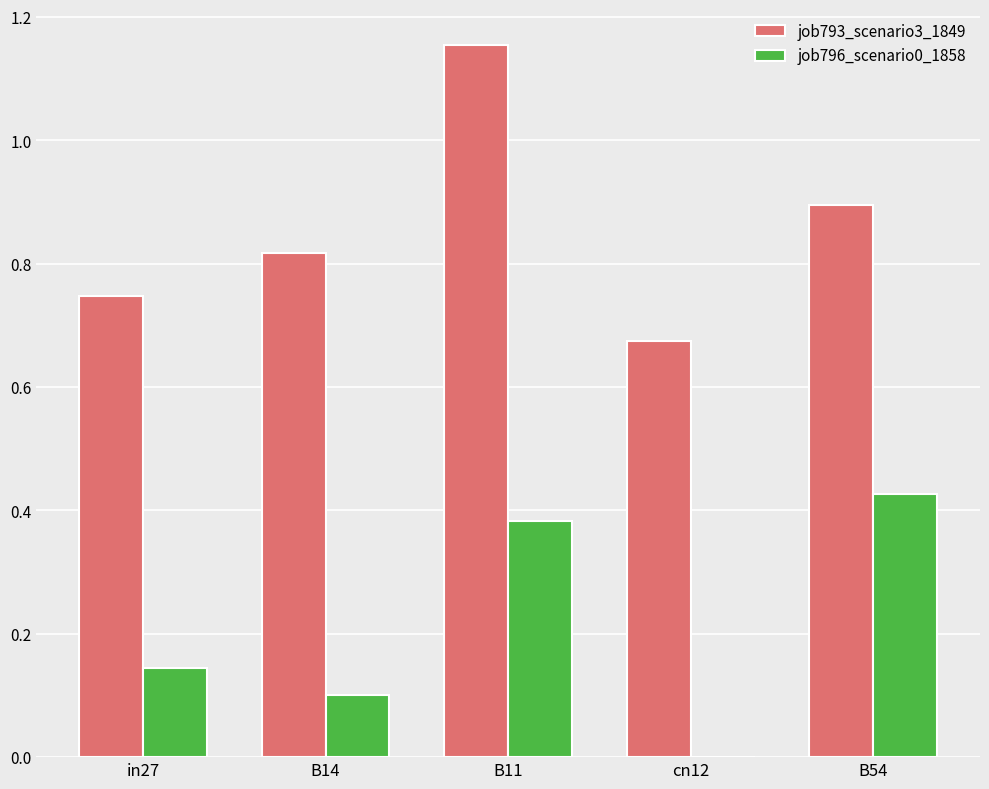

At which label does job793_scenario3_1849 reach its peak?

B11